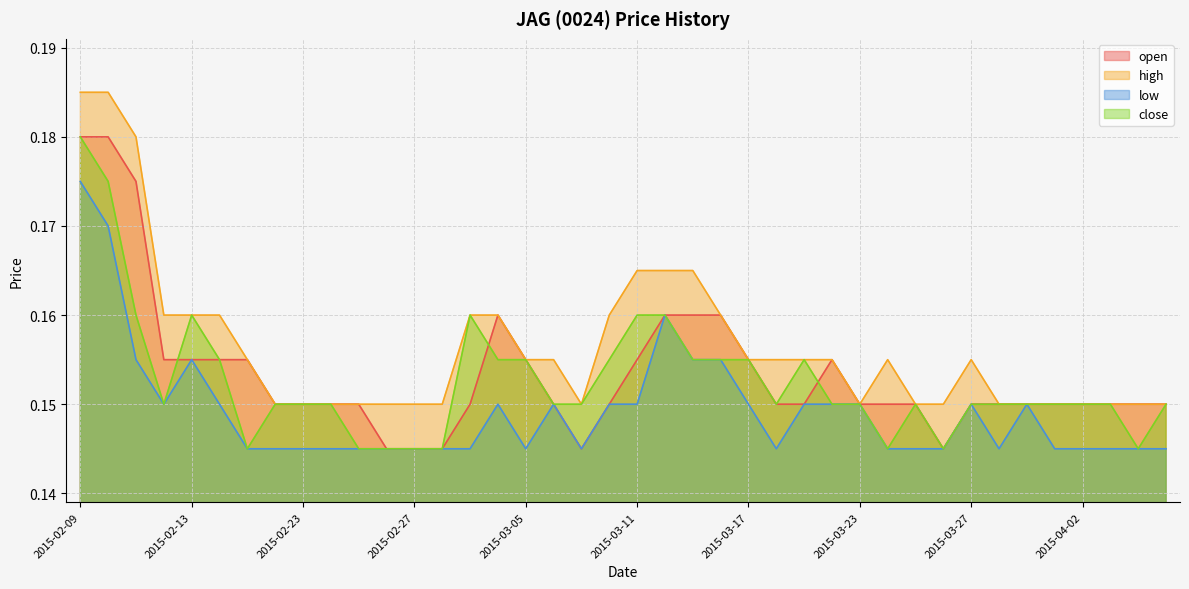

Reading right to left, list all the values displayed in this chart.

open: 0.1	0.1	0.1	0.1	0.1	0.1	0.1	0.1	0.1	0.1	0.1	0.1	0.2	0.1	0.1	0.2	0.2	0.2	0.2	0.2	0.1	0.1	0.1	0.2	0.2	0.1	0.1	0.1	0.1	0.1	0.1	0.1	0.1	0.2	0.2	0.2	0.2	0.2	0.2	0.2
high: 0.1	0.1	0.1	0.1	0.1	0.1	0.1	0.2	0.1	0.1	0.2	0.1	0.2	0.2	0.2	0.2	0.2	0.2	0.2	0.2	0.2	0.1	0.2	0.2	0.2	0.2	0.1	0.1	0.1	0.1	0.1	0.1	0.1	0.2	0.2	0.2	0.2	0.2	0.2	0.2
low: 0.1	0.1	0.1	0.1	0.1	0.1	0.1	0.1	0.1	0.1	0.1	0.1	0.1	0.1	0.1	0.1	0.2	0.2	0.2	0.1	0.1	0.1	0.1	0.1	0.1	0.1	0.1	0.1	0.1	0.1	0.1	0.1	0.1	0.1	0.1	0.2	0.1	0.2	0.2	0.2
close: 0.1	0.1	0.1	0.1	0.1	0.1	0.1	0.1	0.1	0.1	0.1	0.1	0.1	0.2	0.1	0.2	0.2	0.2	0.2	0.2	0.2	0.1	0.1	0.2	0.2	0.2	0.1	0.1	0.1	0.1	0.1	0.1	0.1	0.1	0.2	0.2	0.1	0.2	0.2	0.2